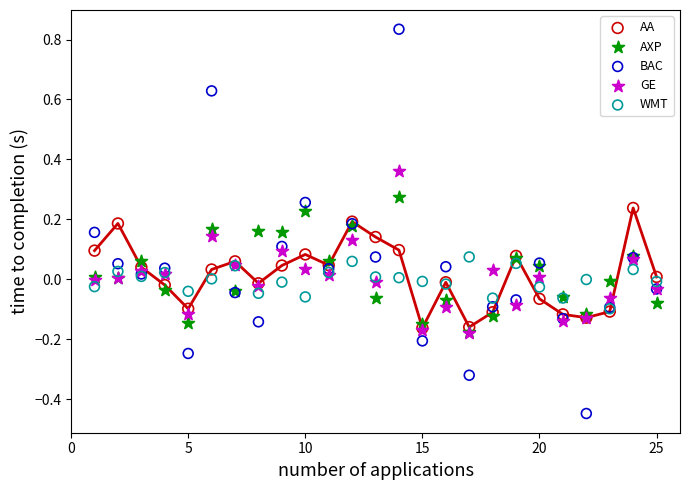

What are all the series names shown in the legend?

AA, AXP, BAC, GE, WMT